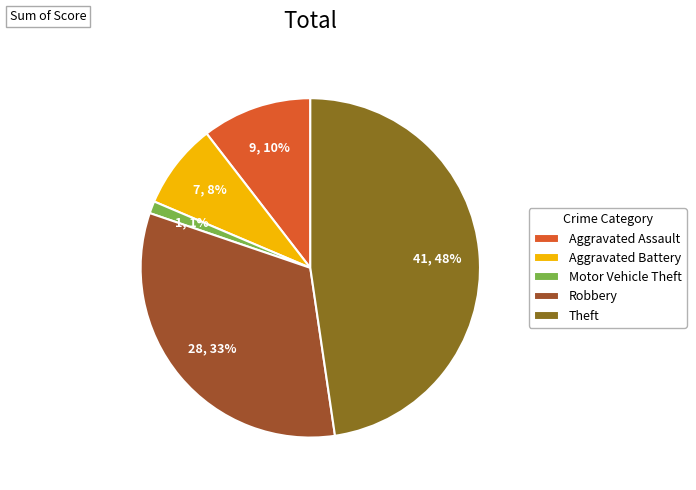

What percentage is the Theft slice, to the nearest percent?

48%